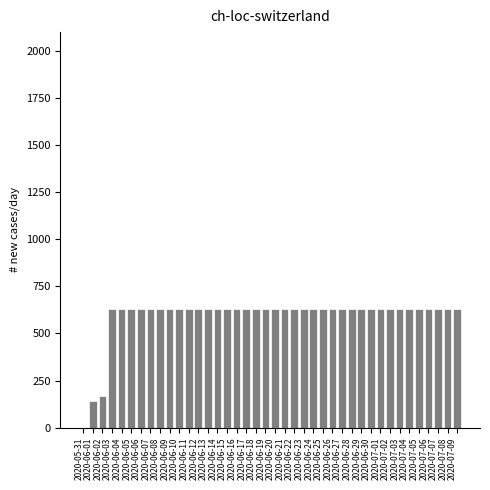

The value at 2020-06-04 is 631. True or false?

True